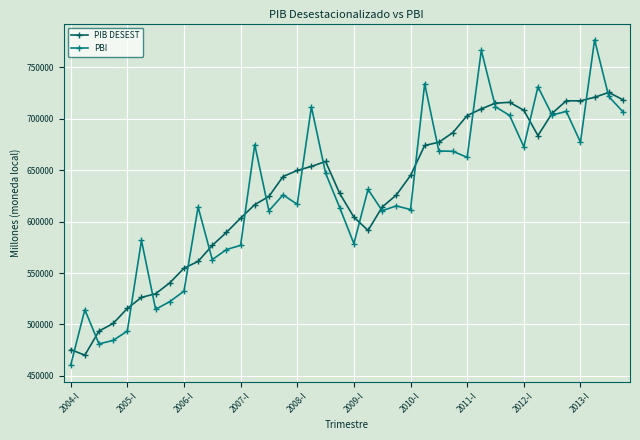

What is the value of the PBI point at the 20th from the left?

613490.8